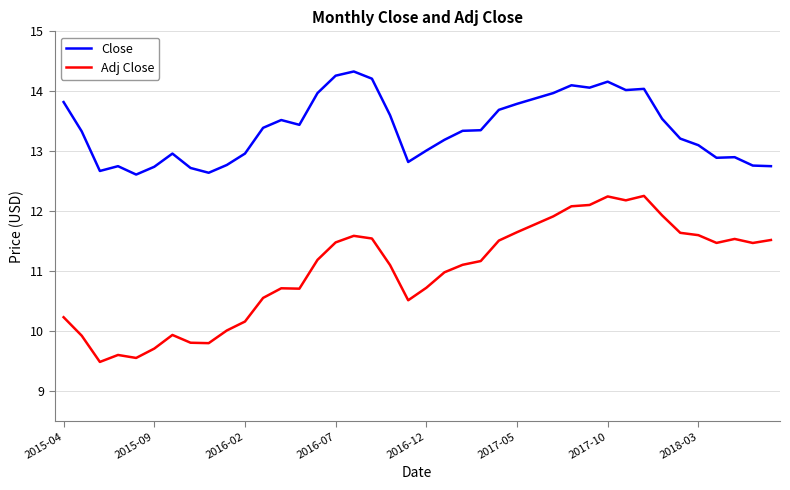

In Close, how many points are lower than both neighbors (excluding endpoints)?

8